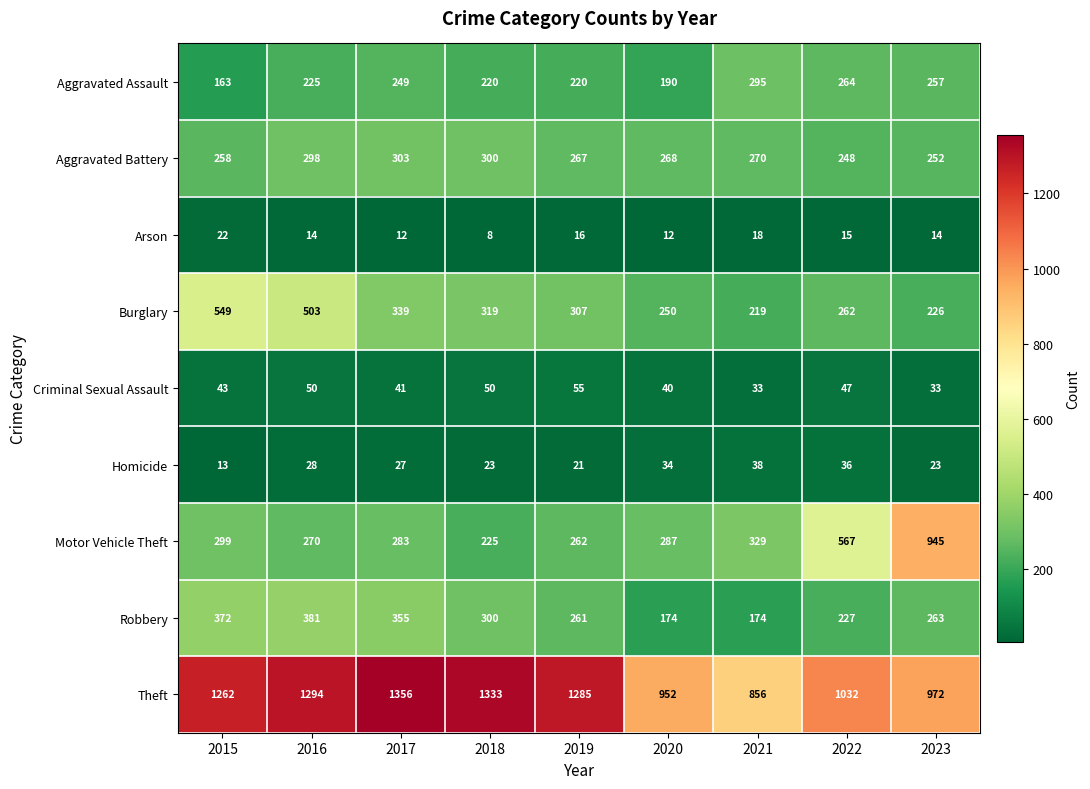

What value does the Criminal Sexual Assault series have at 2018?

50